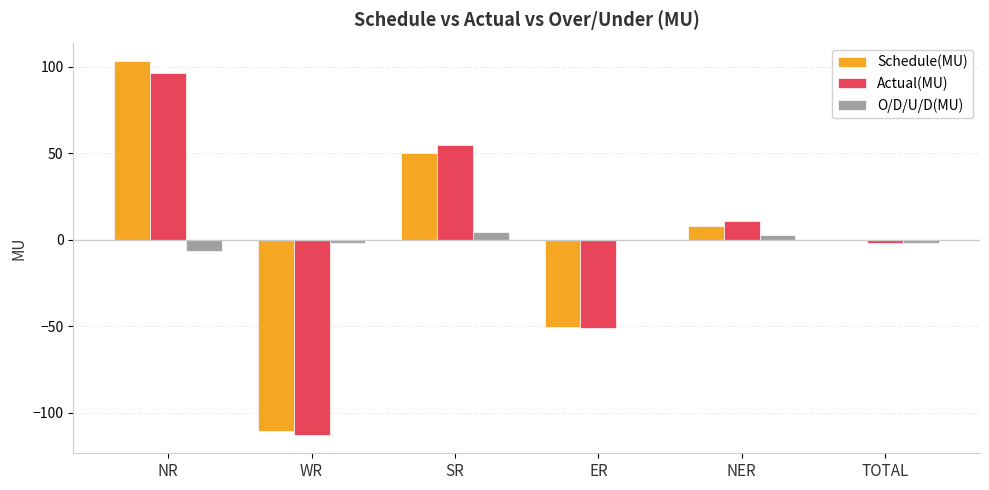

Count the number of categories in the chart.

6